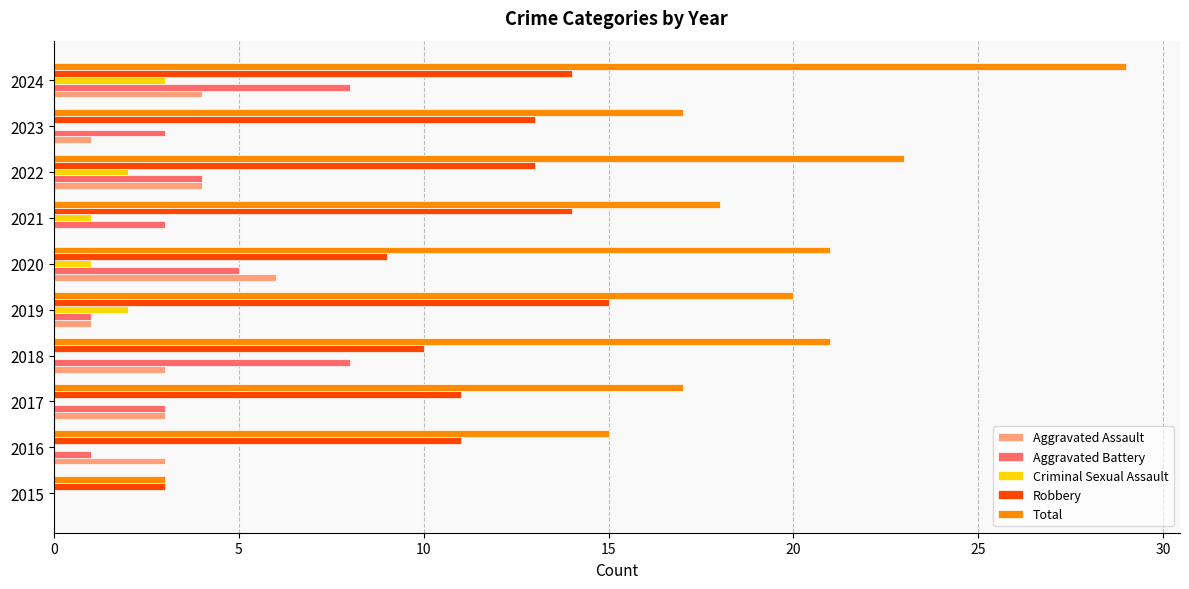

At which category is the sum across all series the highest?

2024